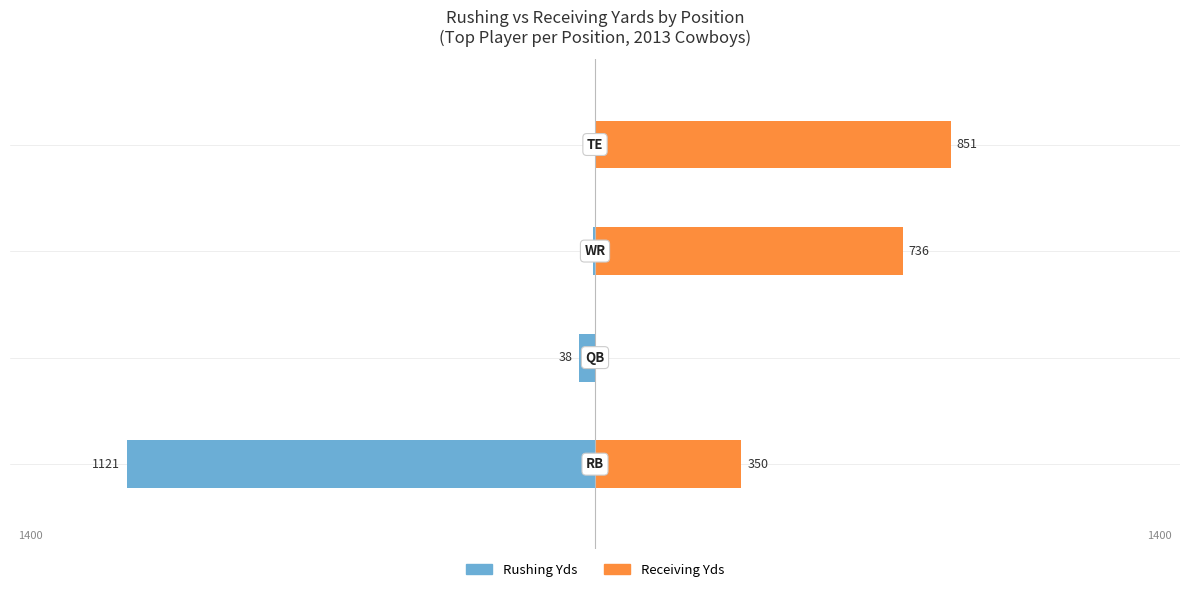

How many series are shown in this chart?

2